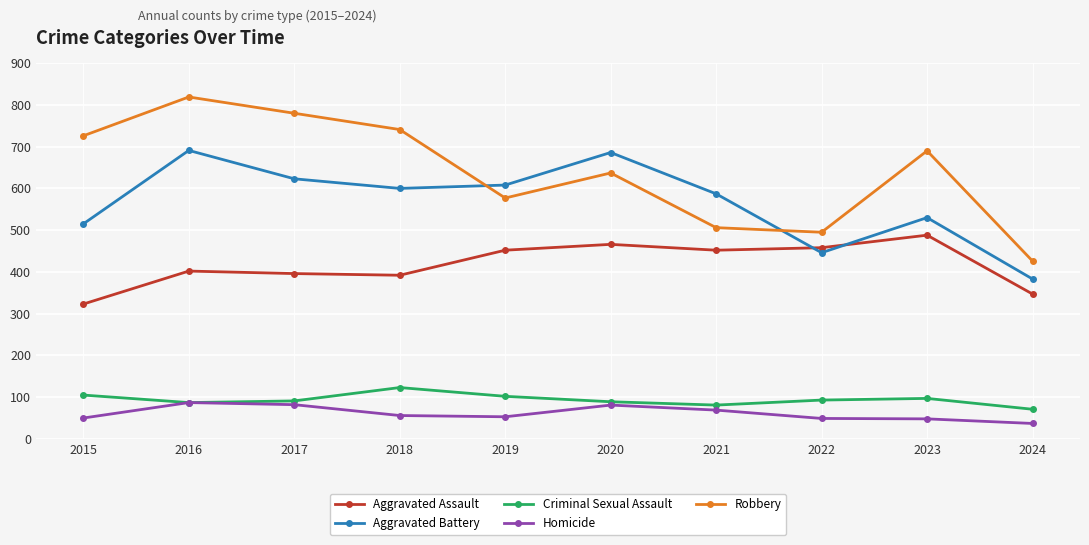

What is the sum of the Homicide values at 2017 and 2023?

130